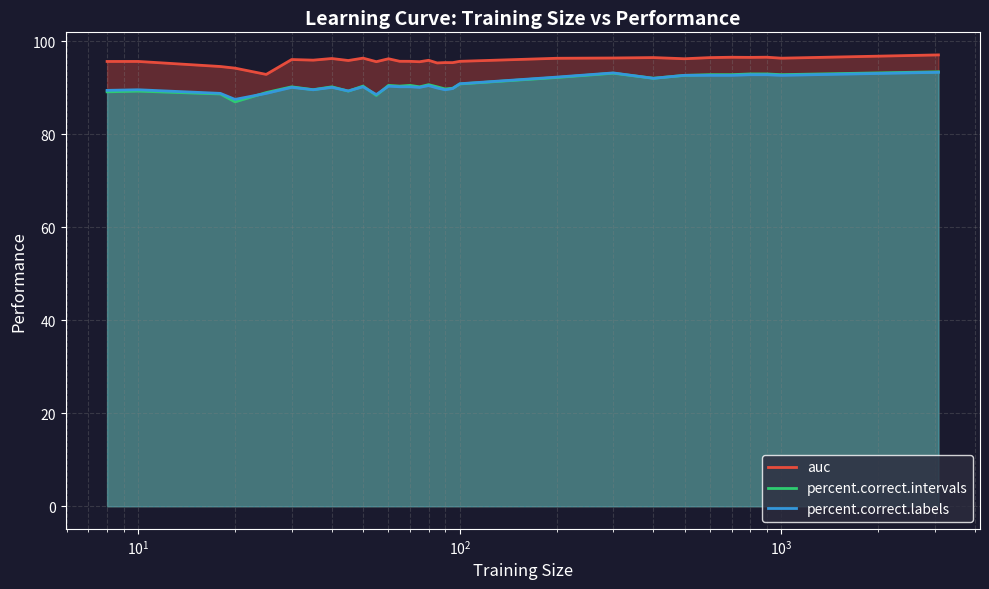

Rank the series at $\mathdefault{10^{1}}$ from lowest to highest value.

percent.correct.intervals_line, percent.correct.labels_line, auc_line